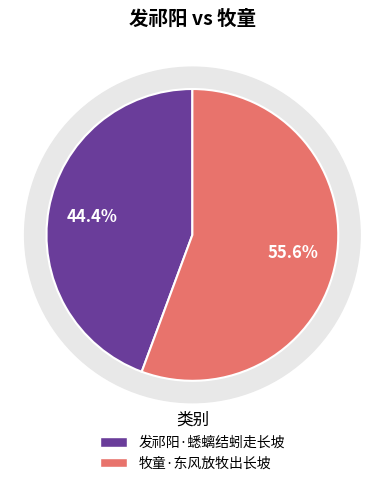

Which category has the smallest portion of the pie?

发祁阳·蟋螭结蚓走长坡